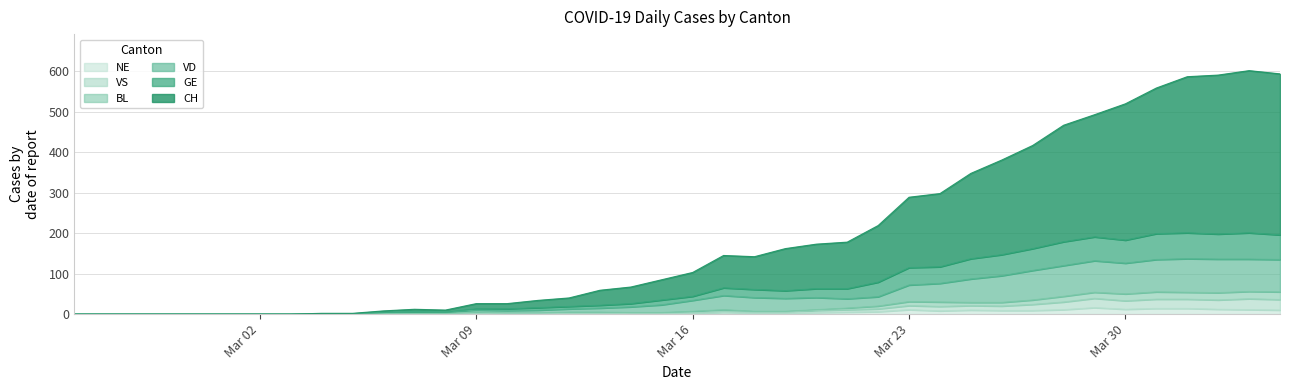

What are all the series names shown in the legend?

NE, VS, BL, VD, GE, CH